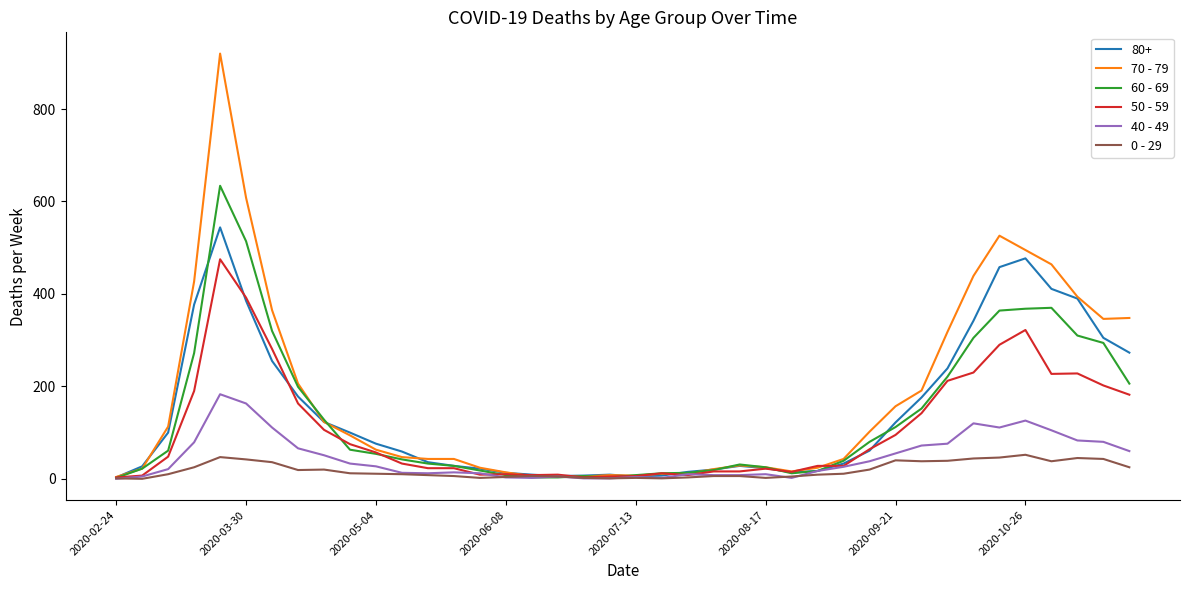

List the series in order of their peak value, lowest first.

0 - 29, 40 - 49, 50 - 59, 80+, 60 - 69, 70 - 79